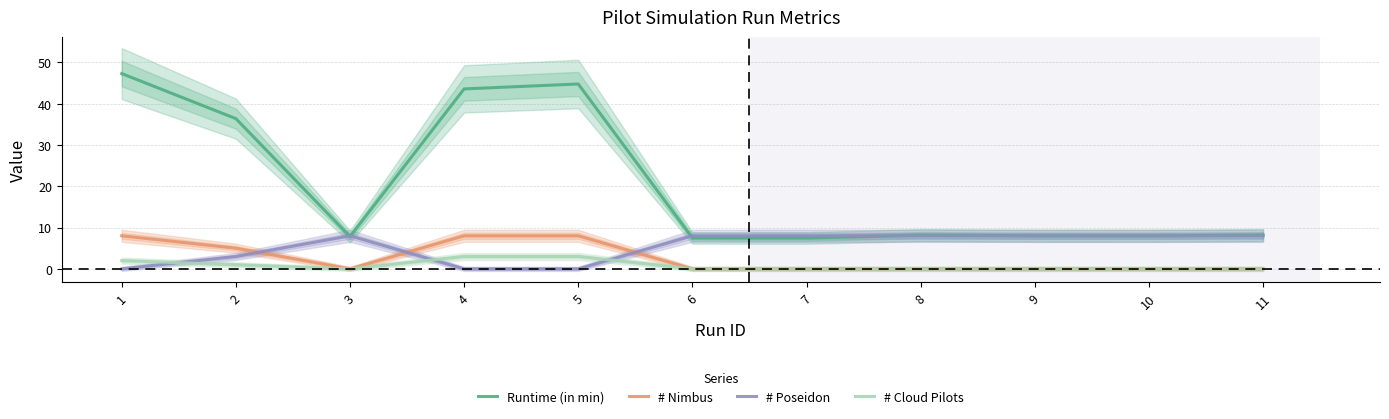

Does the chart display data point markers on the line(s)?

No